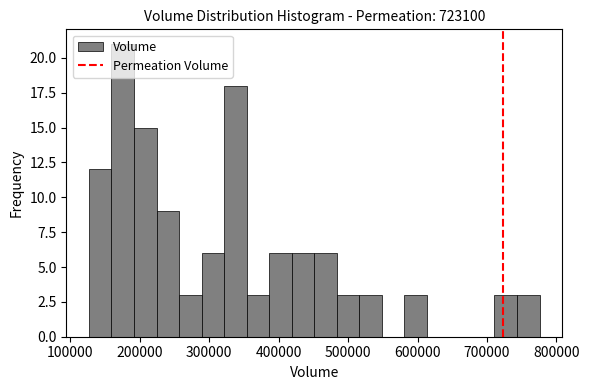

Around what value on the x-axis is the tallest bar? Give the approximate position of its centre, as read against the axis.

180000